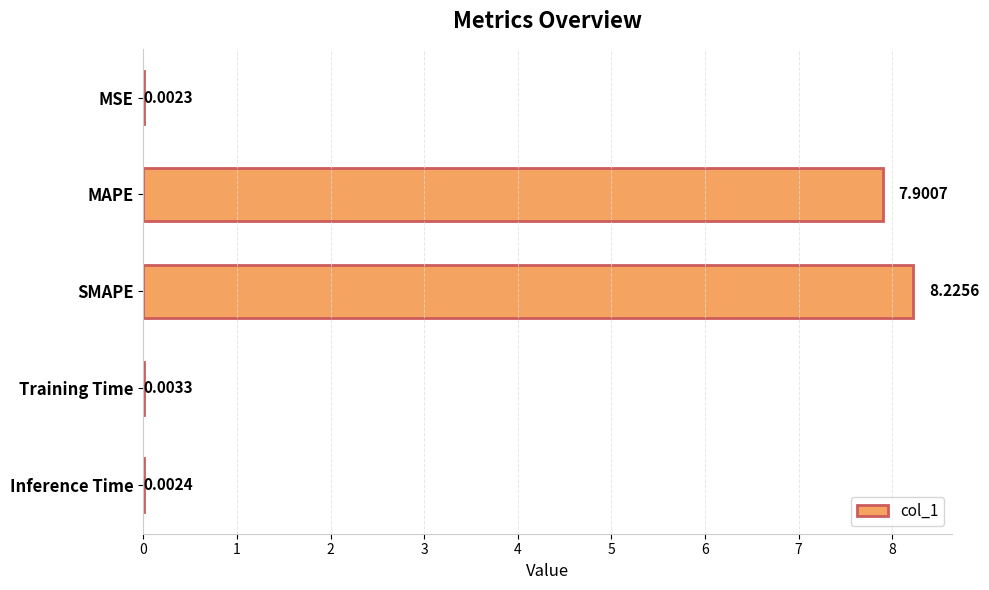

What is the sum of the values at MAPE and Training Time?

7.9